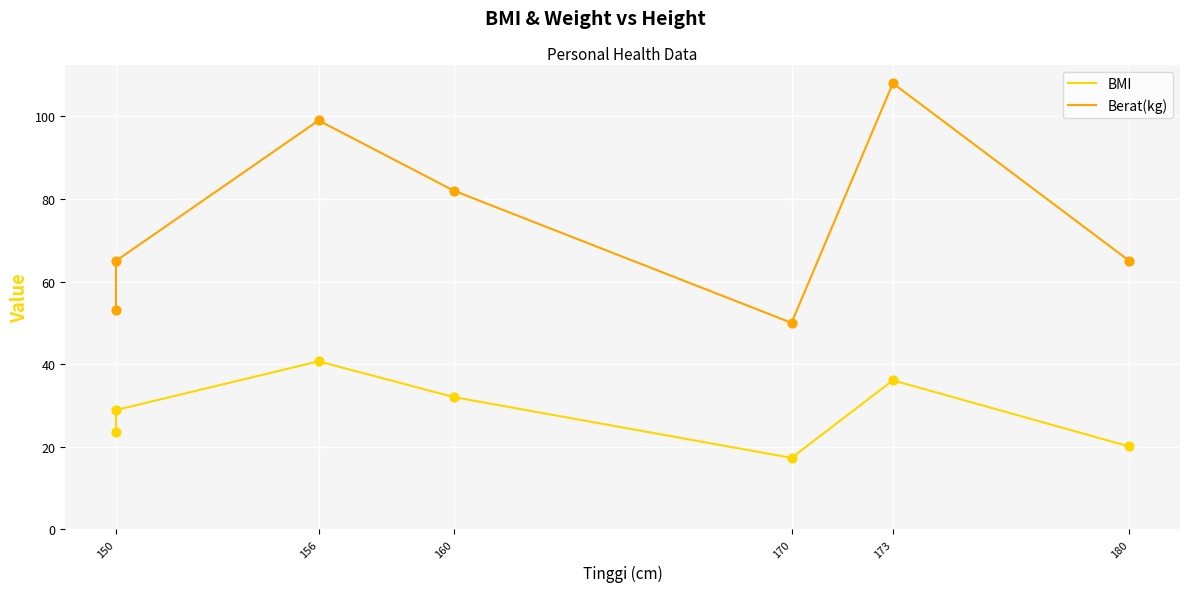

Is the value of BMI at 160 greater than the value of Berat(kg) at 173?

No